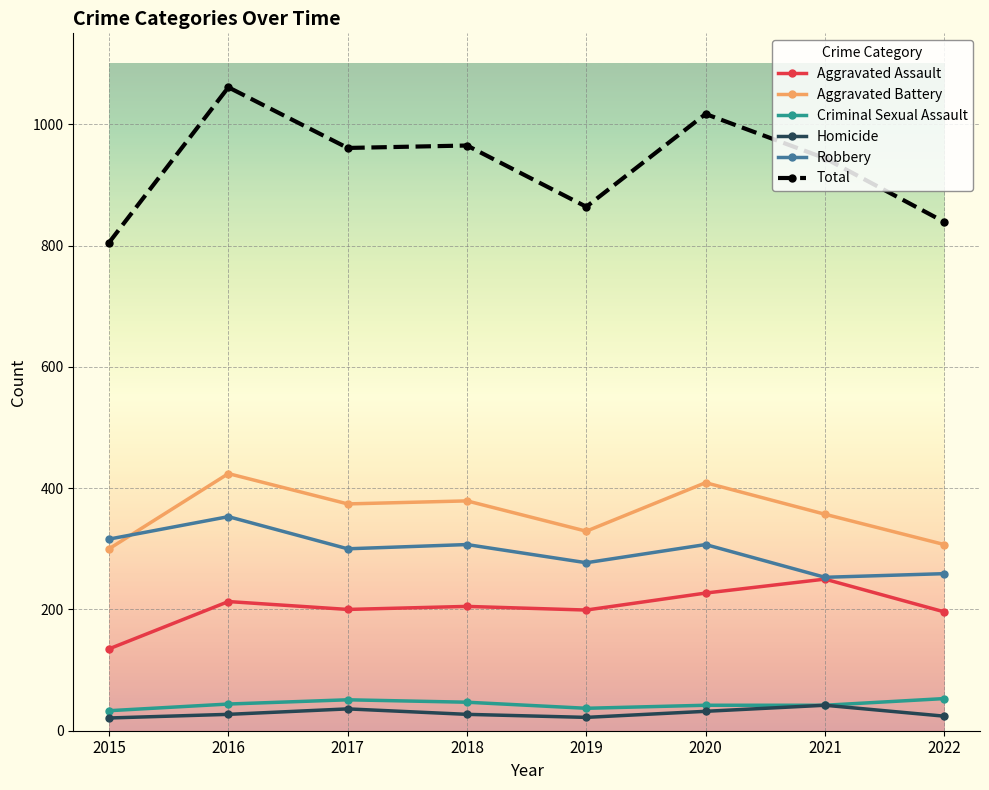

At which category is the sum across all series the highest?

2016